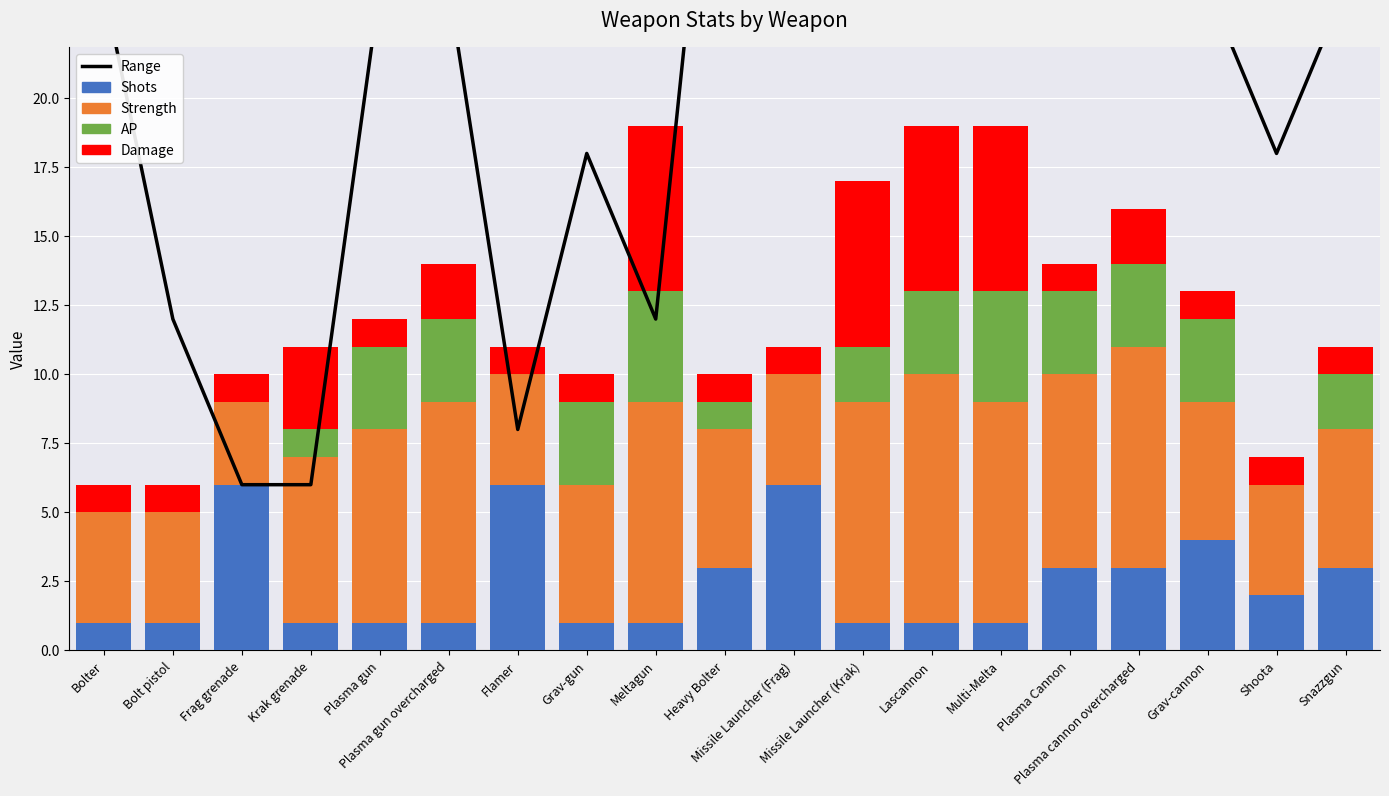

List the series in order of their peak value, highest first.

Range, Strength, Shots, Damage, AP